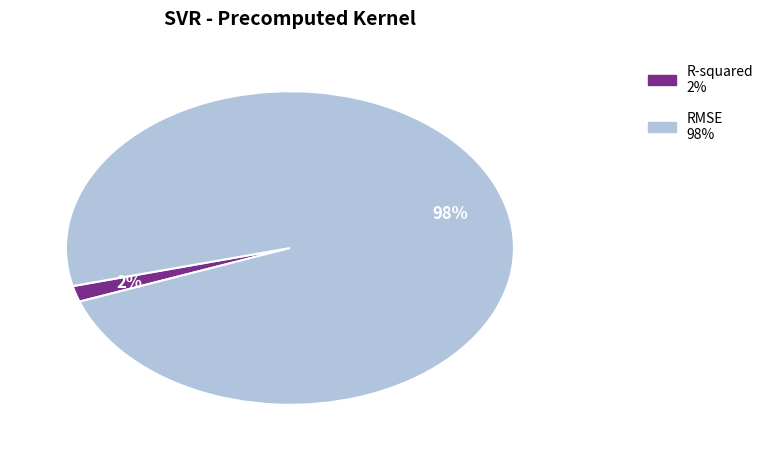

How many slices are in this pie chart?

2